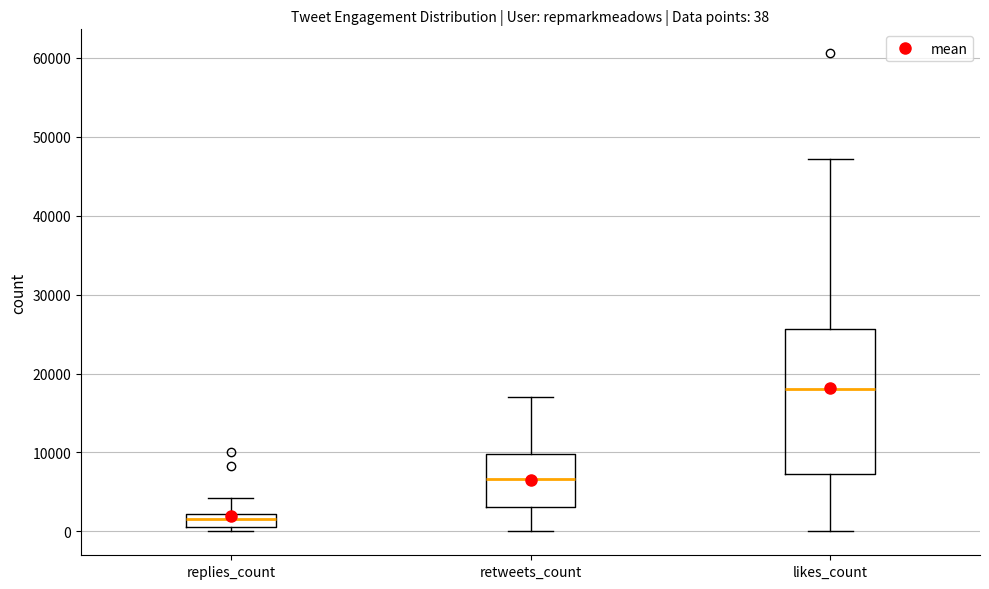

Which box is the tallest, from its lower edge to its upper edge?

likes_count